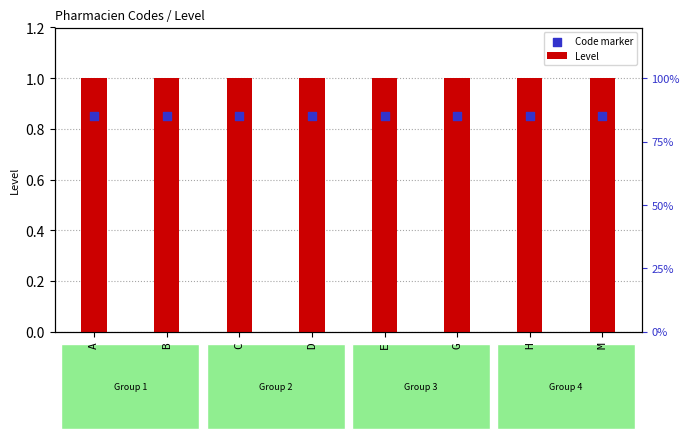

Which series reaches the maximum Y coordinate?

Level